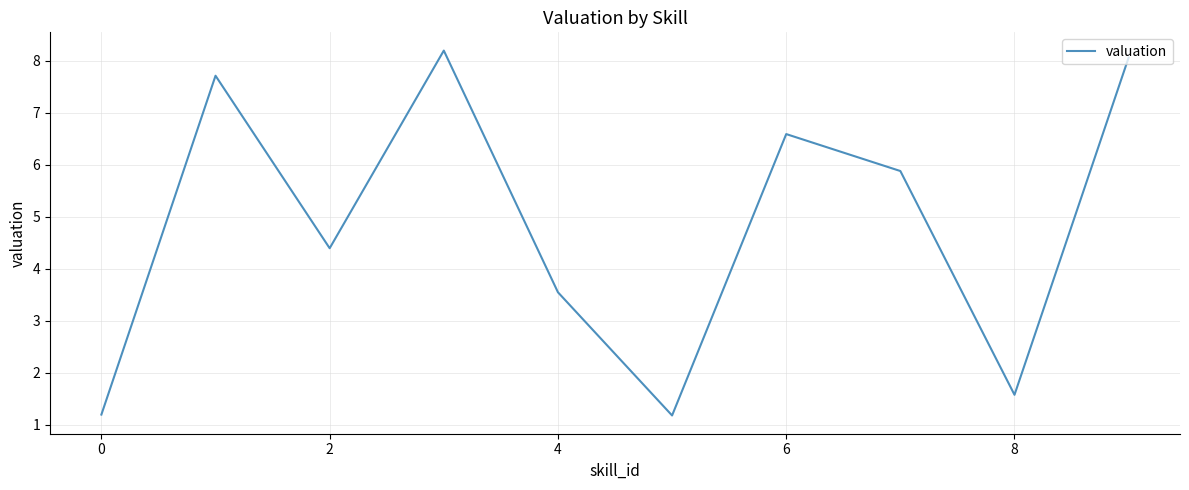

What is the smallest value displayed?

1.2